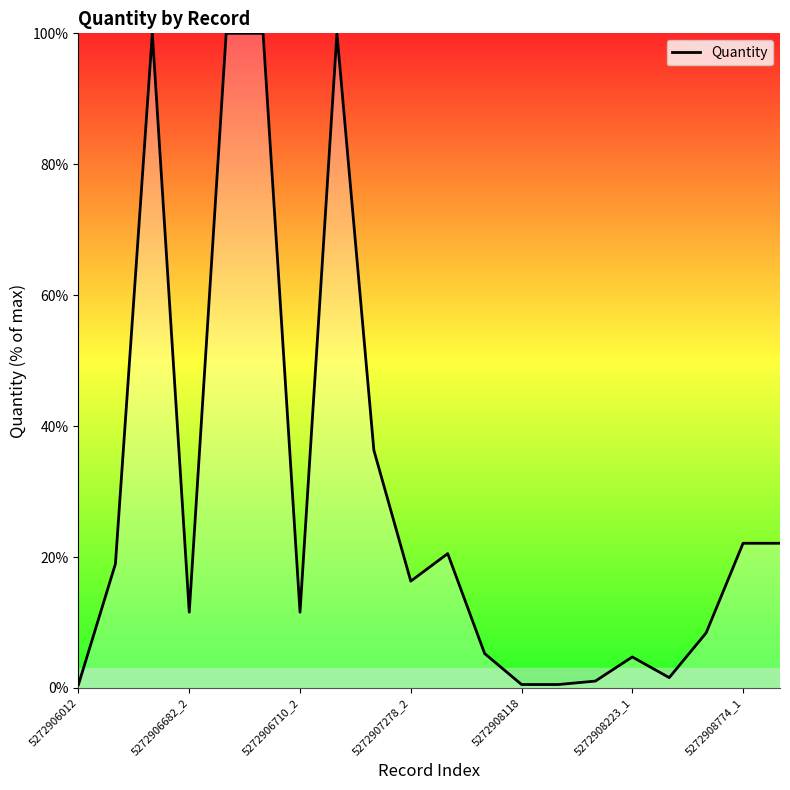

What is the difference between the maximum and minimum values?

99.5